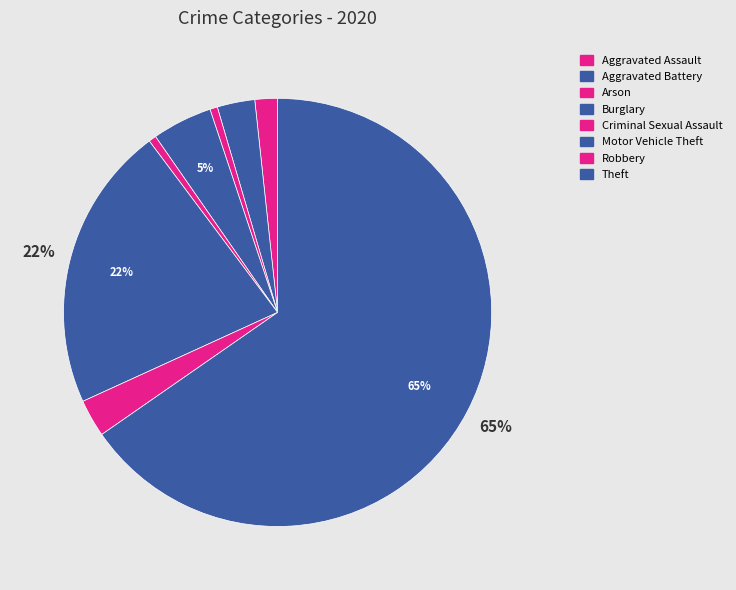

To the nearest percent, what portion does Robbery represent?

3%